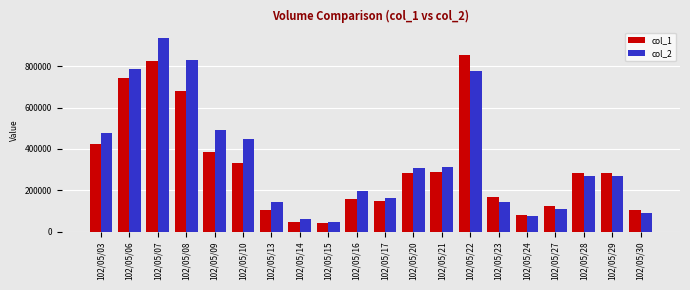

List the series in order of their overall mean, lowest first.

col_1, col_2